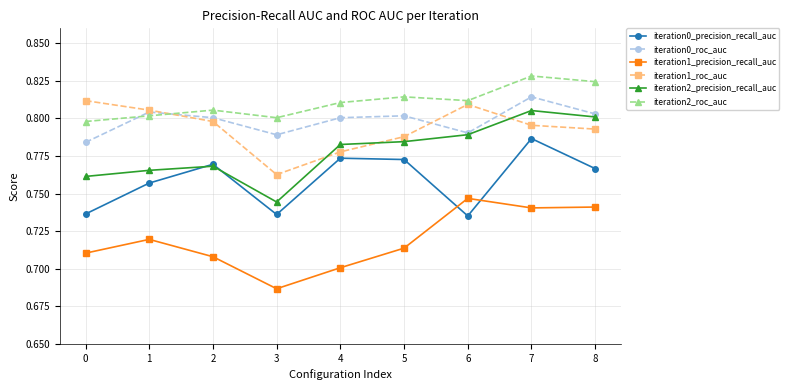

True or false: iteration2_roc_auc has more than 2 points higher than both neighbors.

True